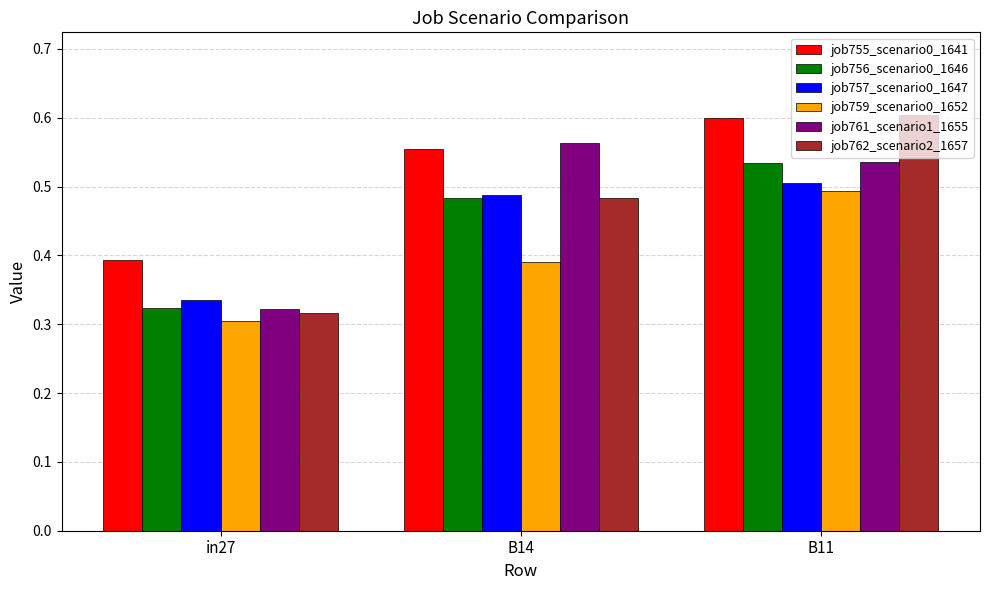

Which series has the largest range (max minus min)?

job762_scenario2_1657